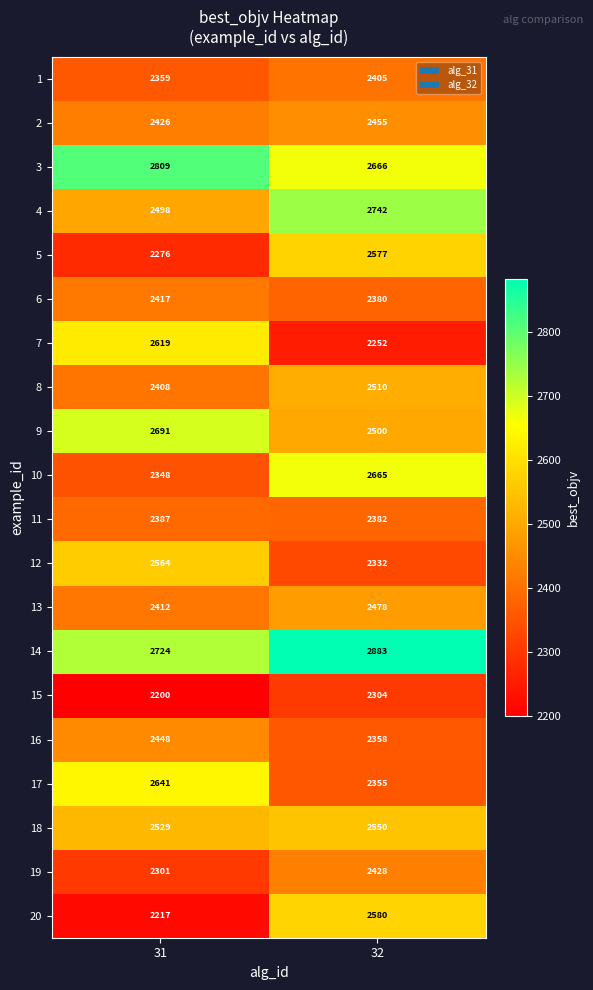

How many distinct data groups are displayed?

20